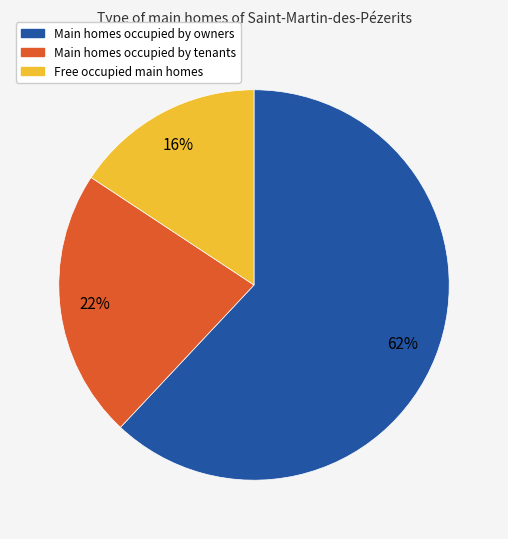

Combined, do Free occupied main homes and Main homes occupied by owners account for over 50%?

Yes